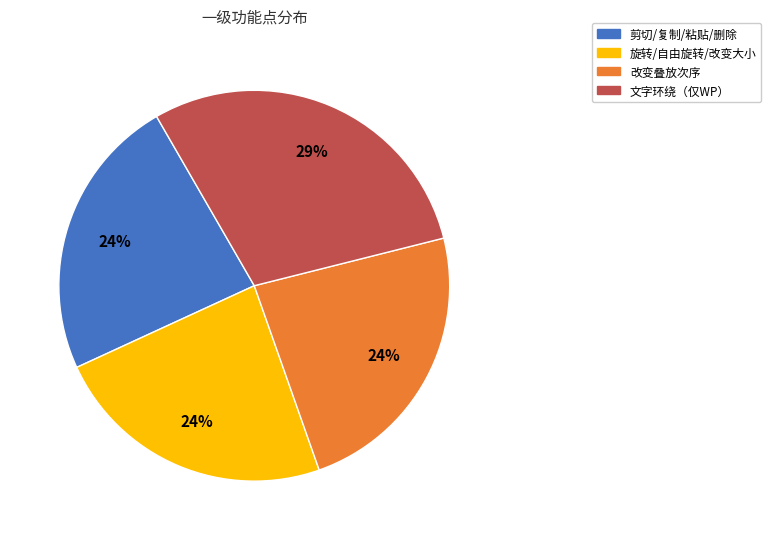

To the nearest percent, what portion does 旋转/自由旋转/改变大小 represent?

24%